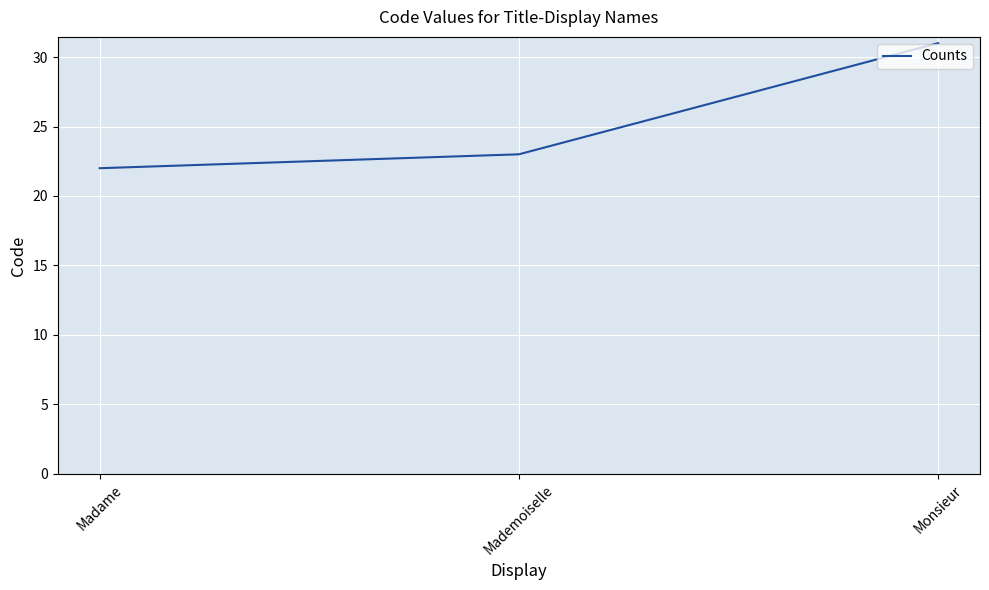

What is the sum of all values?

76